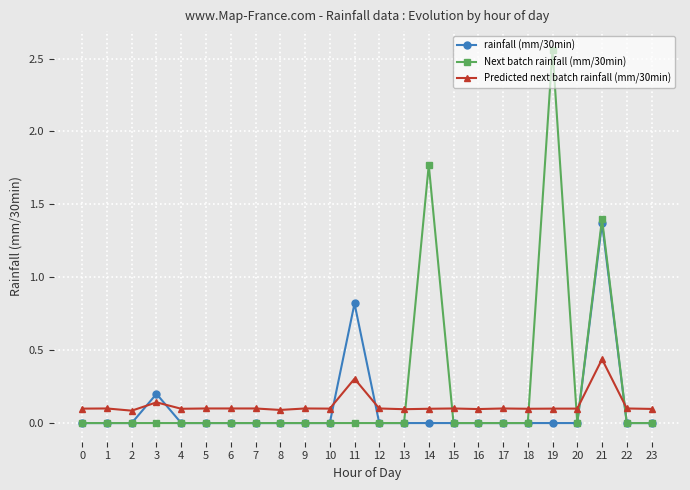

How many distinct data groups are displayed?

3